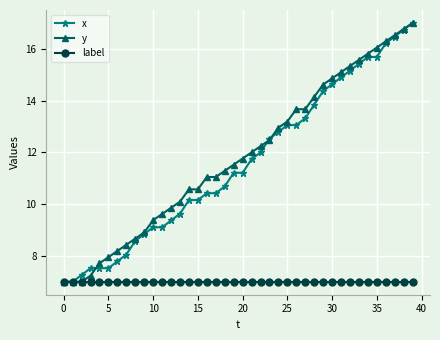

What is the value of the y point at the 26th from the left?

13.2